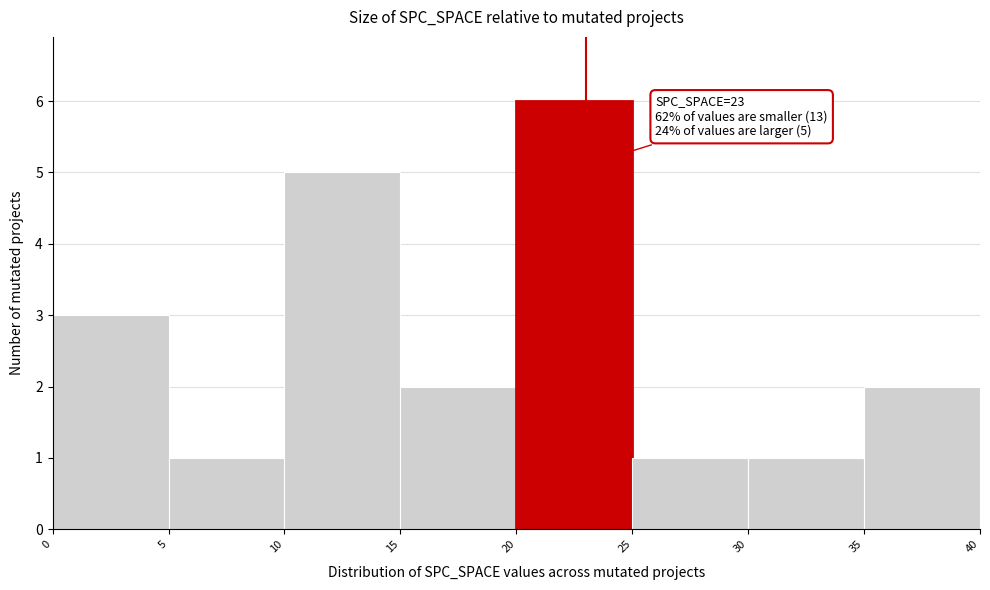

Which range on the x-axis has the tallest bar?

20 to 25